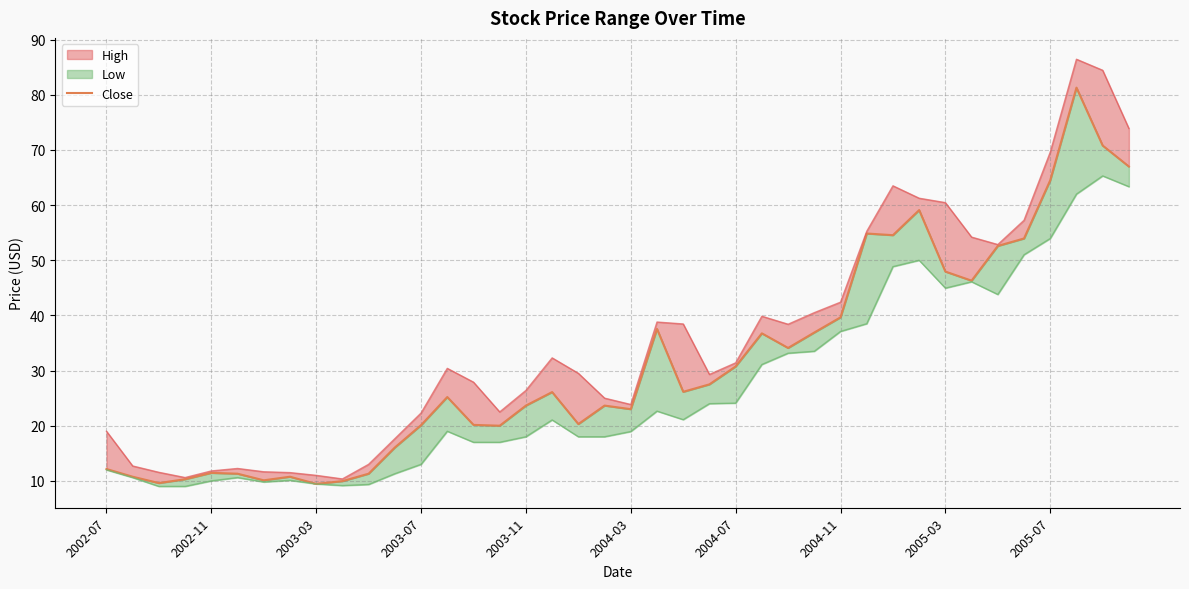

How many data points does each series have?

40